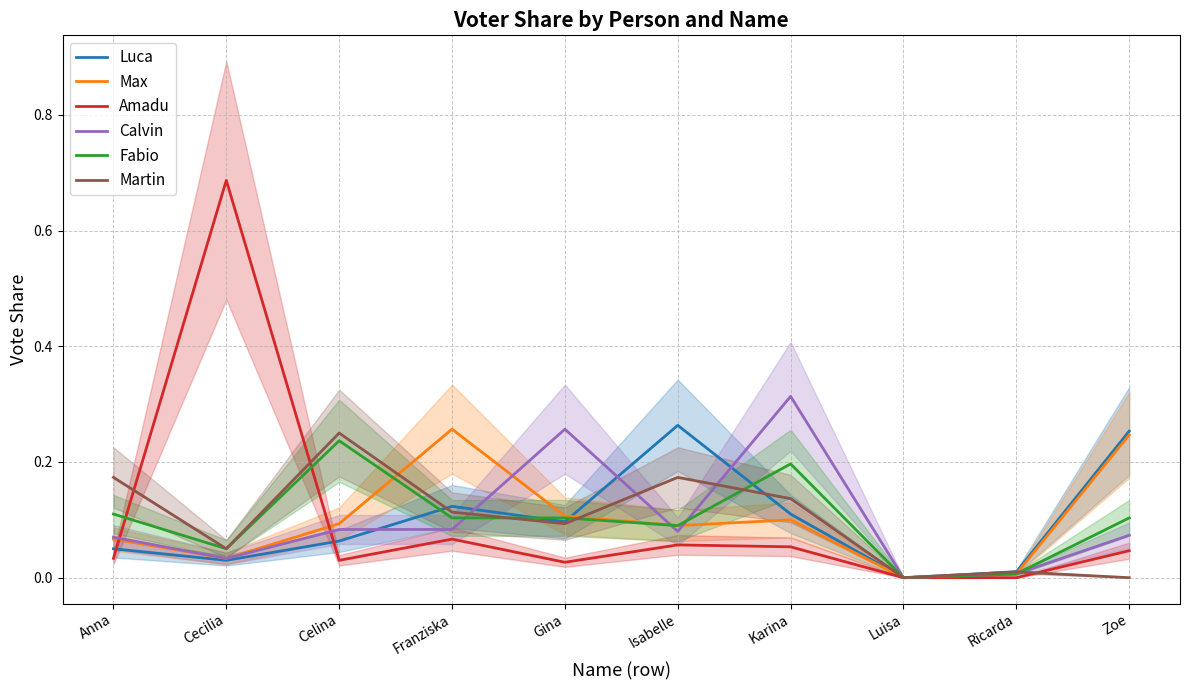

Where is the first local maximum for Max?

Franziska